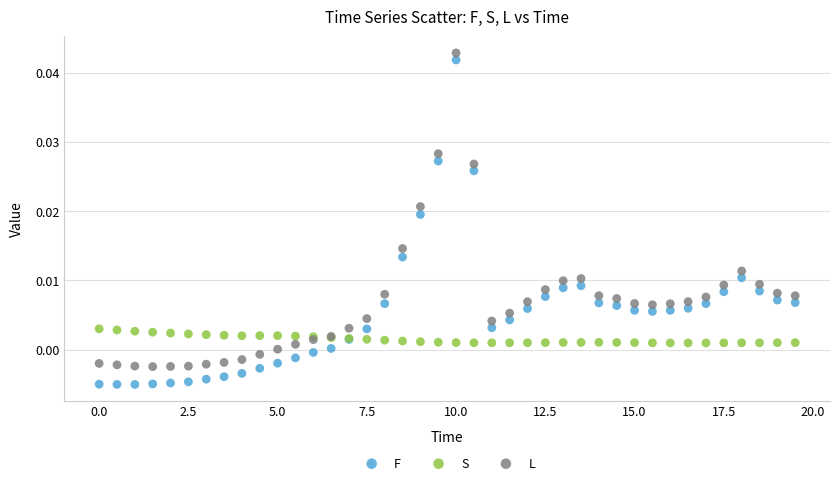

Which series contains the lowest Y value?

F